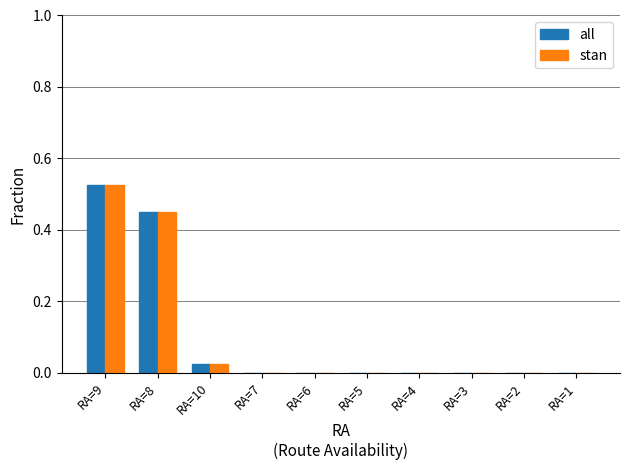

How many groups of bars are there?

10